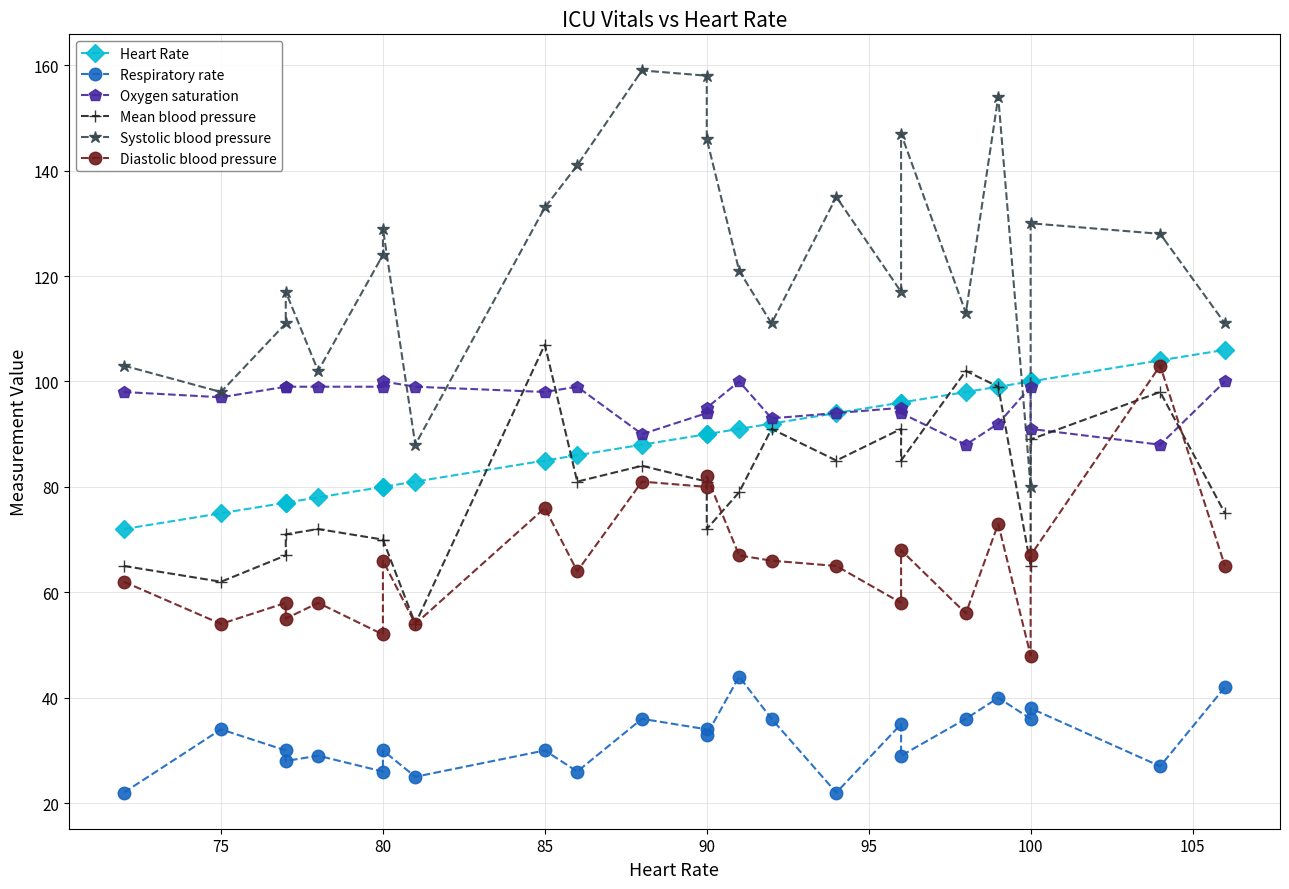

True or false: Diastolic blood pressure has a value of 120 at 10.

False